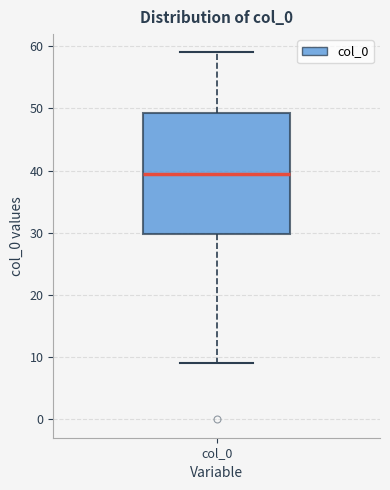

Read this box plot against the y-axis: the position of the median line, the range covered by the box, and the ends of both whiskers. The values are not printed on the chart, so give them approximately, as read against the axis.

median 40, box 30 to 49, whiskers 9 to 59